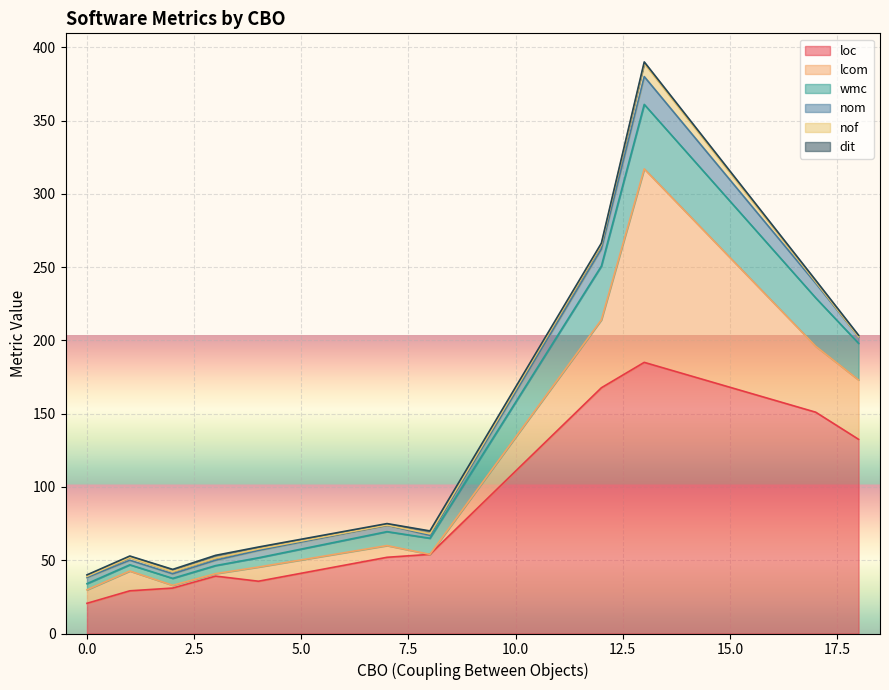

What is the lowest value of the loc series?

20.6